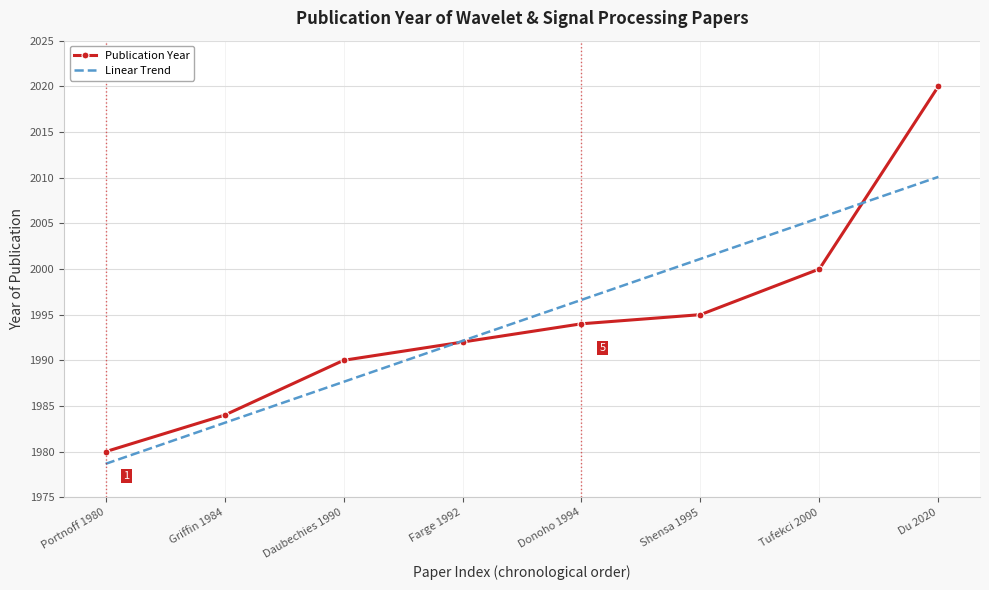

At how many categories does at least one series exceed 1986?

6